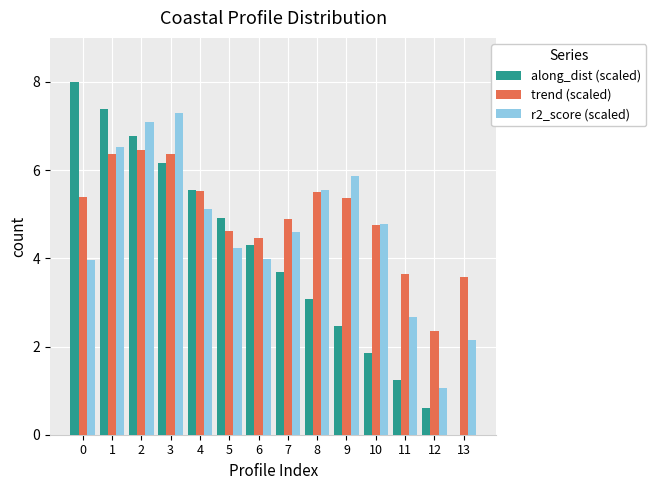

Are the bars grouped side by side (vs. stacked)?

Yes